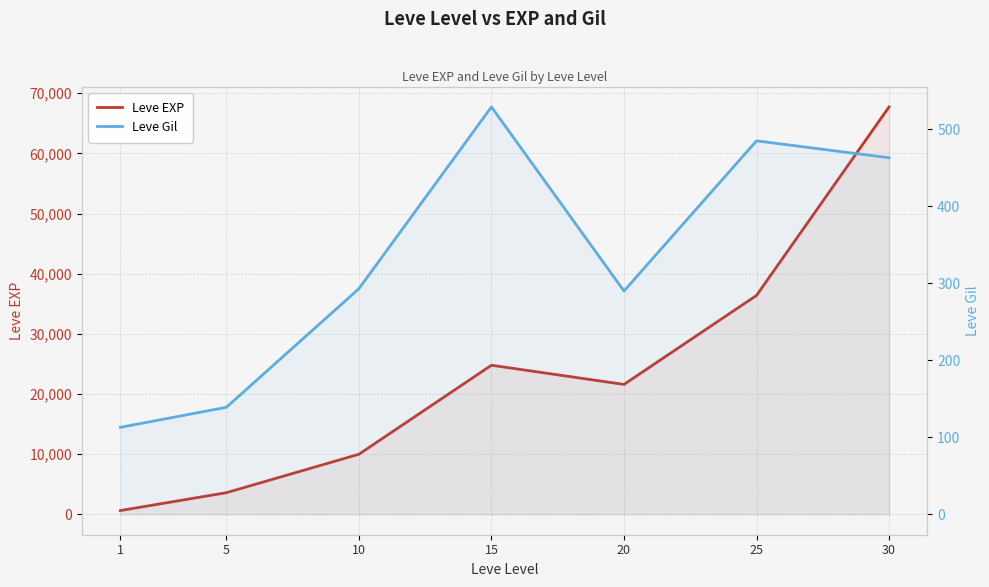

How many interior local peaks does the Leve EXP series have?

1